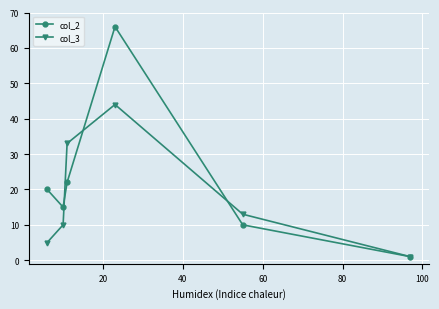

In col_3, how many points are higher than both neighbors (excluding endpoints)?

1